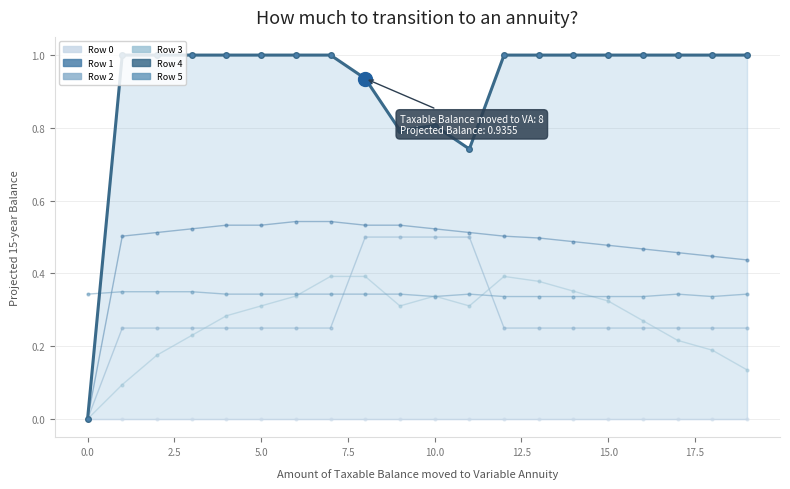

The value of Row 2 at 0.0 is -0.2. True or false?

False